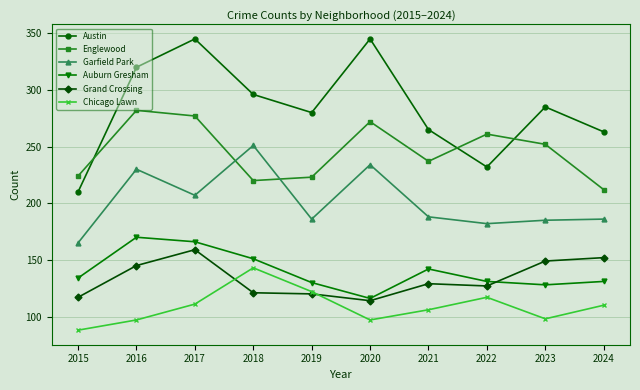

What is the sum of all Englewood values?

2460